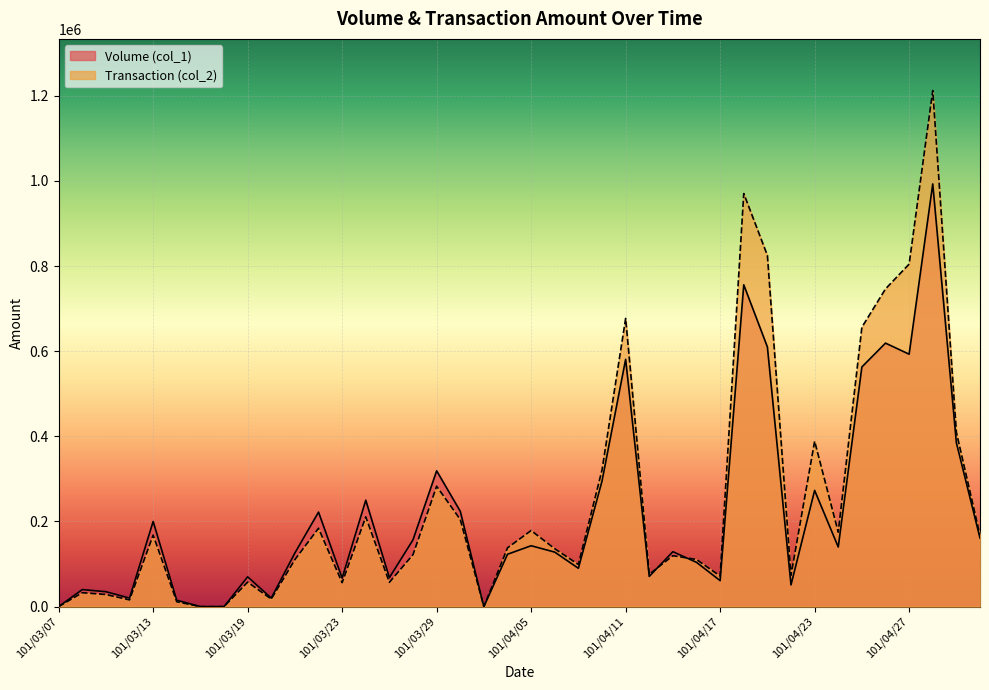

Between 101/03/21 and 101/03/23, which series saw the biggest shift?

Volume (col_1)